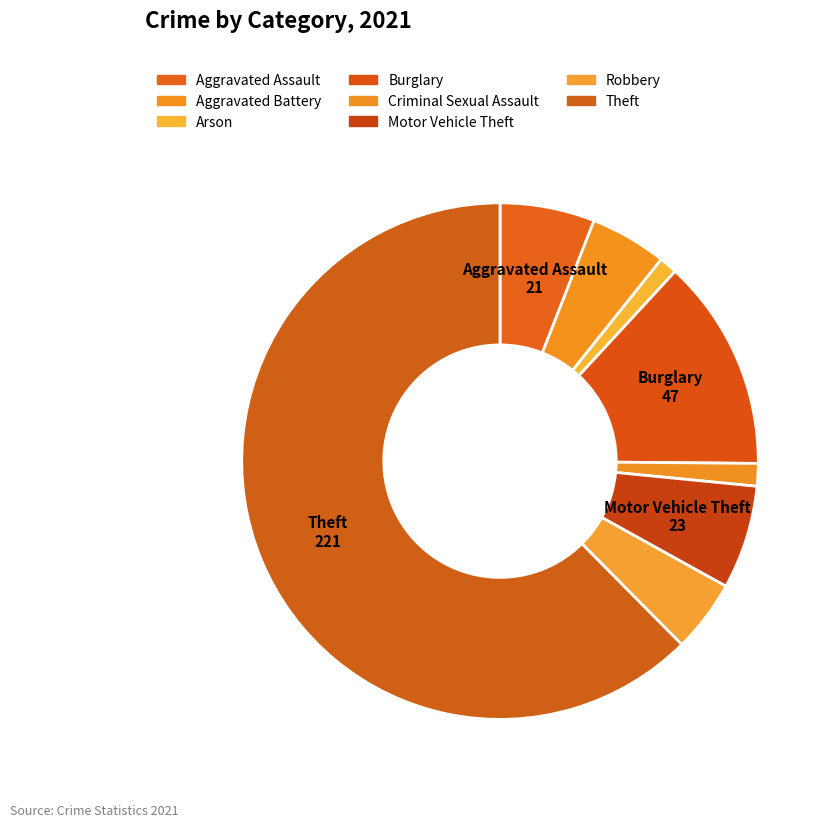

Does any single category account for the majority?

Yes